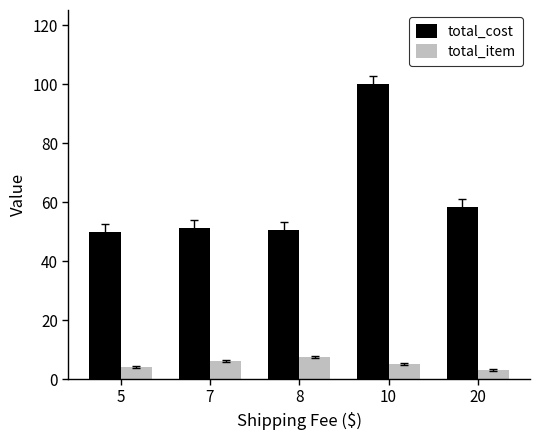

What is the minimum value for total_cost?

50.0